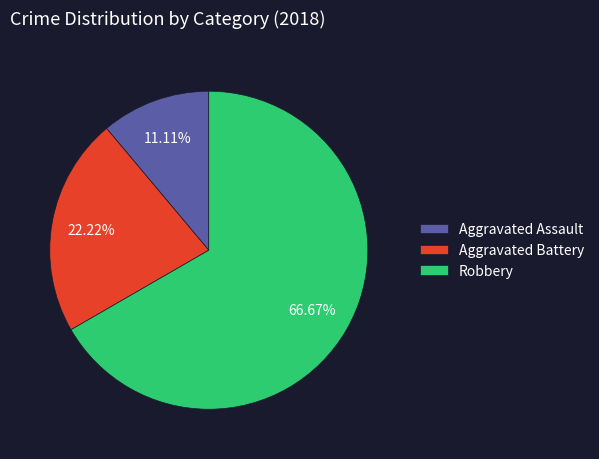

Is it true that Aggravated Assault is 1% of the pie?

False